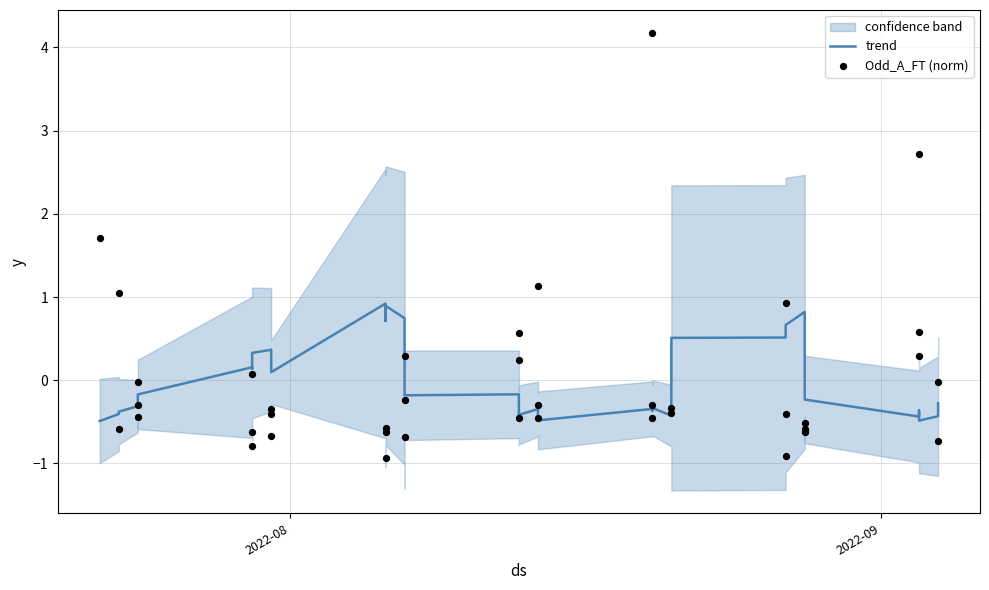

At how many categories does at least one series exceed 2?

2